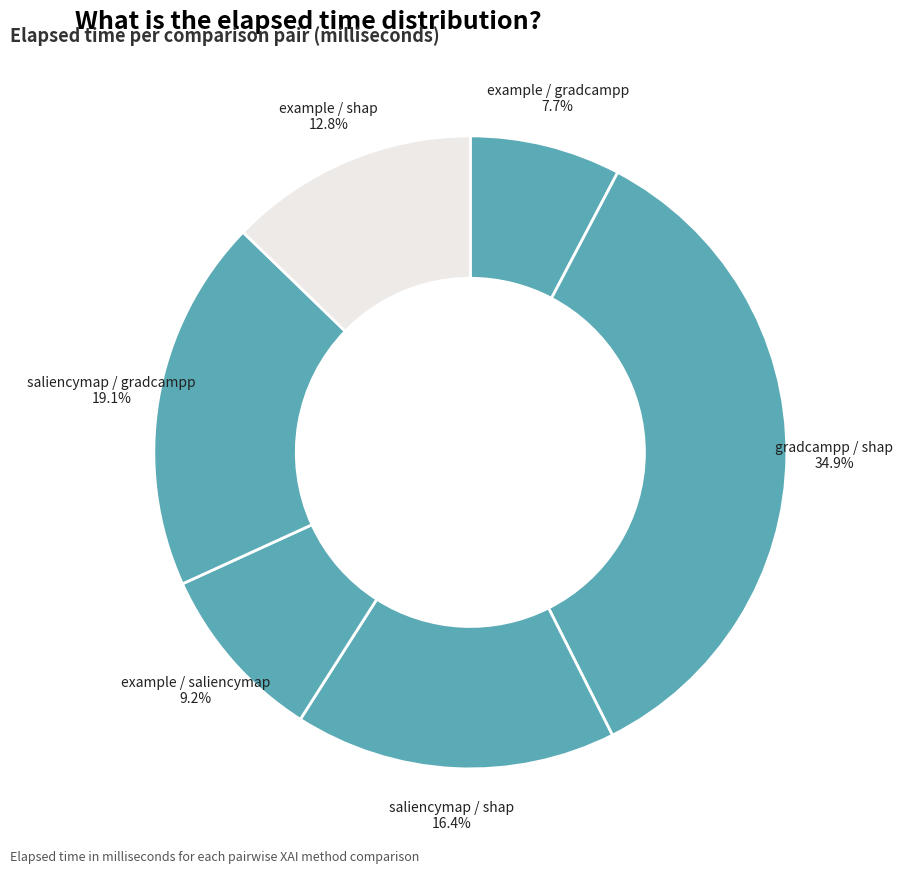

How many slices are in this pie chart?

6